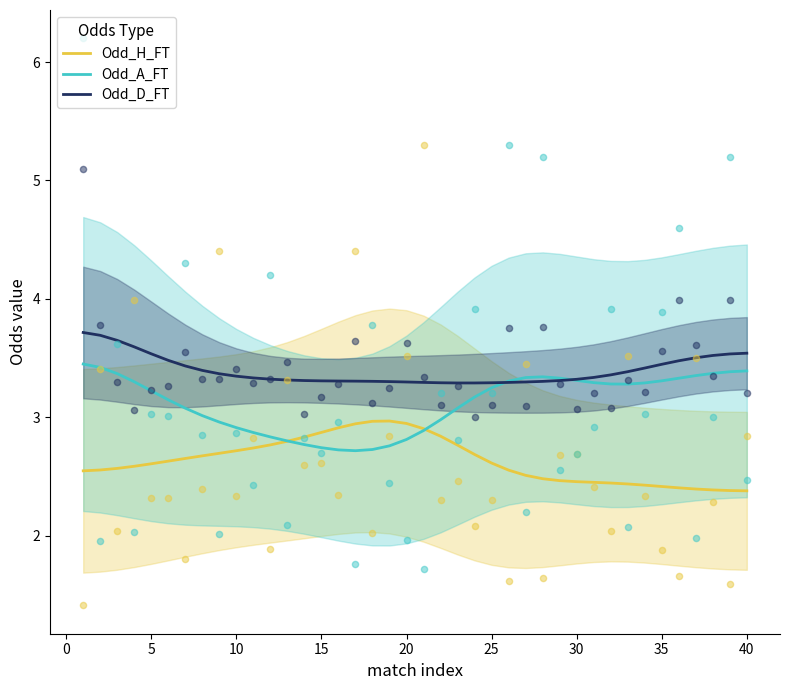

Which series reaches the maximum Y coordinate?

Odd_D_FT